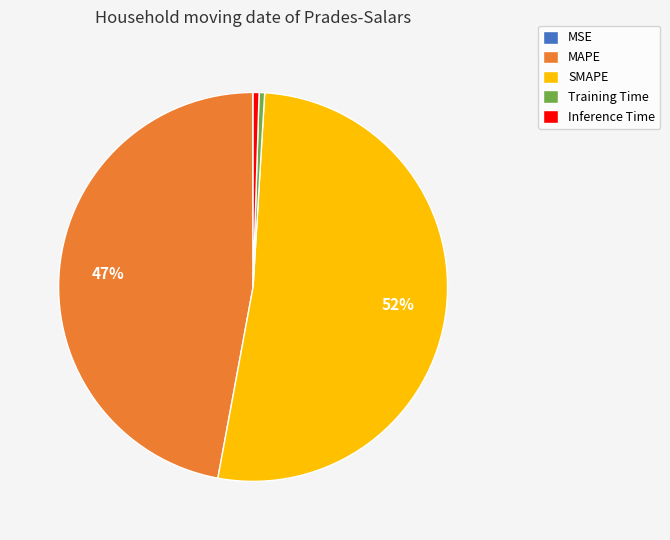

Combined, do SMAPE and Training Time account for over 50%?

Yes